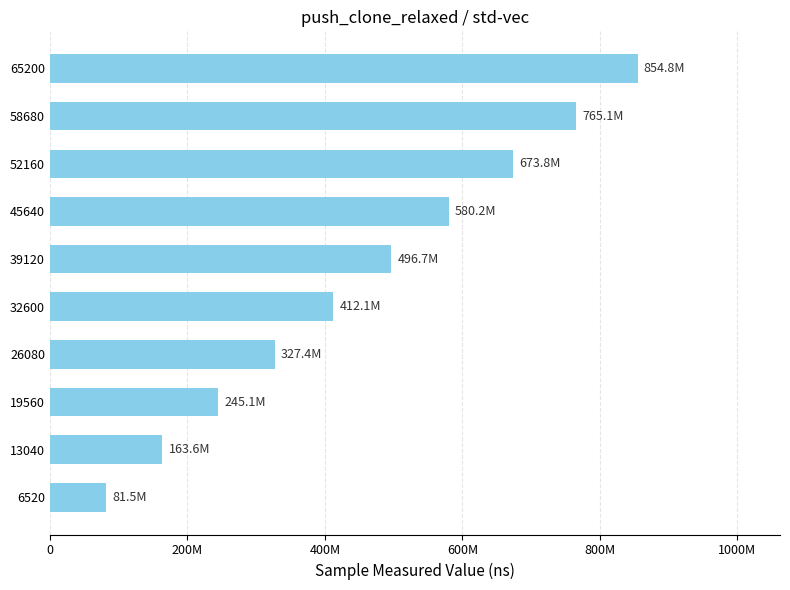

What is the maximum value shown in the chart?

854834328